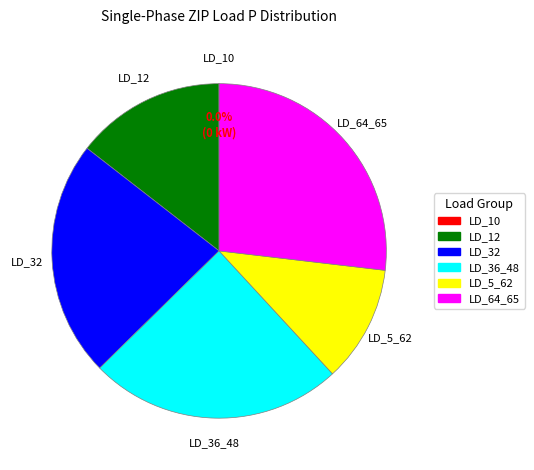

What percentage is NOT represented by LD_32?

77.1%